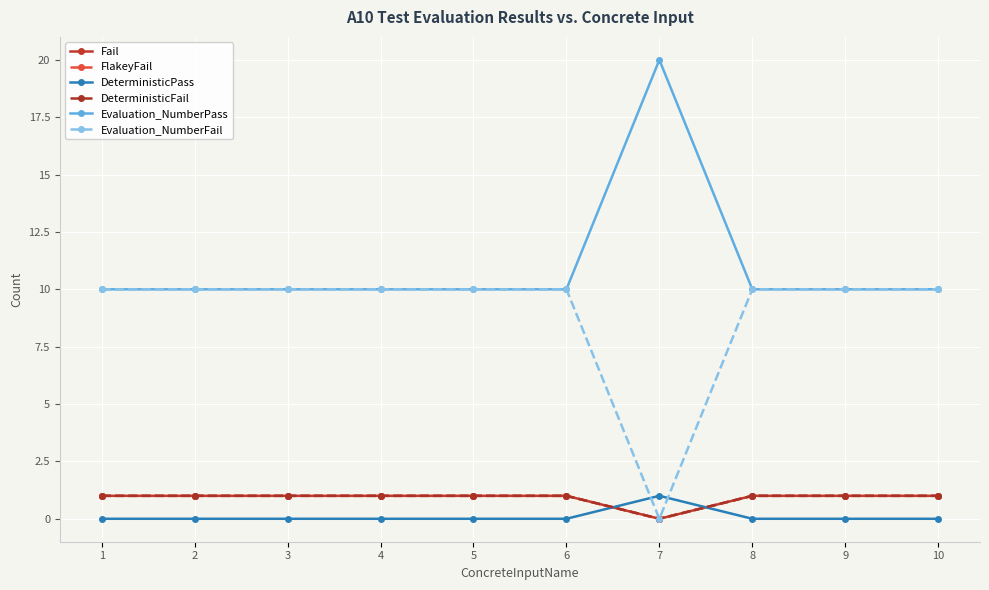

Reading left to right, transcribe all the data shown in this chart.

Fail: 1	1	1	1	1	1	0	1	1	1
FlakeyFail: 1	1	1	1	1	1	0	1	1	1
DeterministicPass: 0	0	0	0	0	0	1	0	0	0
DeterministicFail: 1	1	1	1	1	1	0	1	1	1
Evaluation_NumberPass: 10	10	10	10	10	10	20	10	10	10
Evaluation_NumberFail: 10	10	10	10	10	10	0	10	10	10